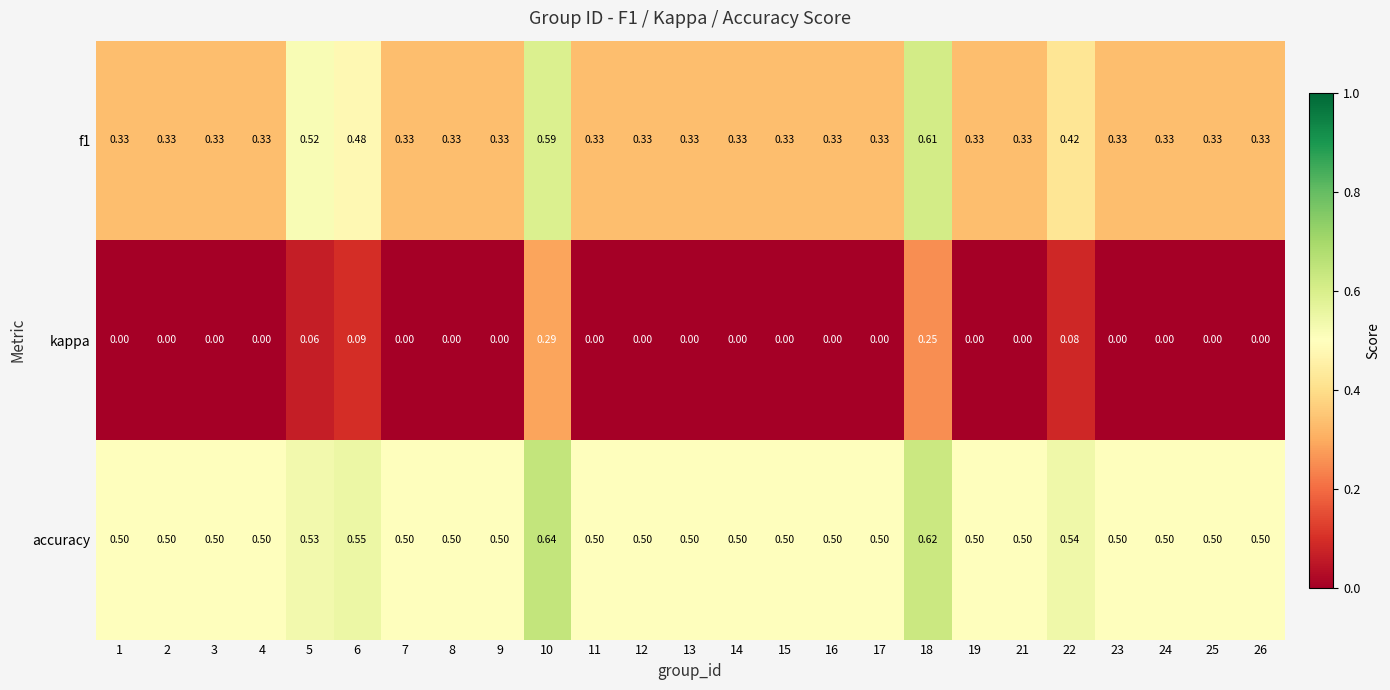

Is the value of f1 at 7 greater than the value of kappa at 14?

Yes